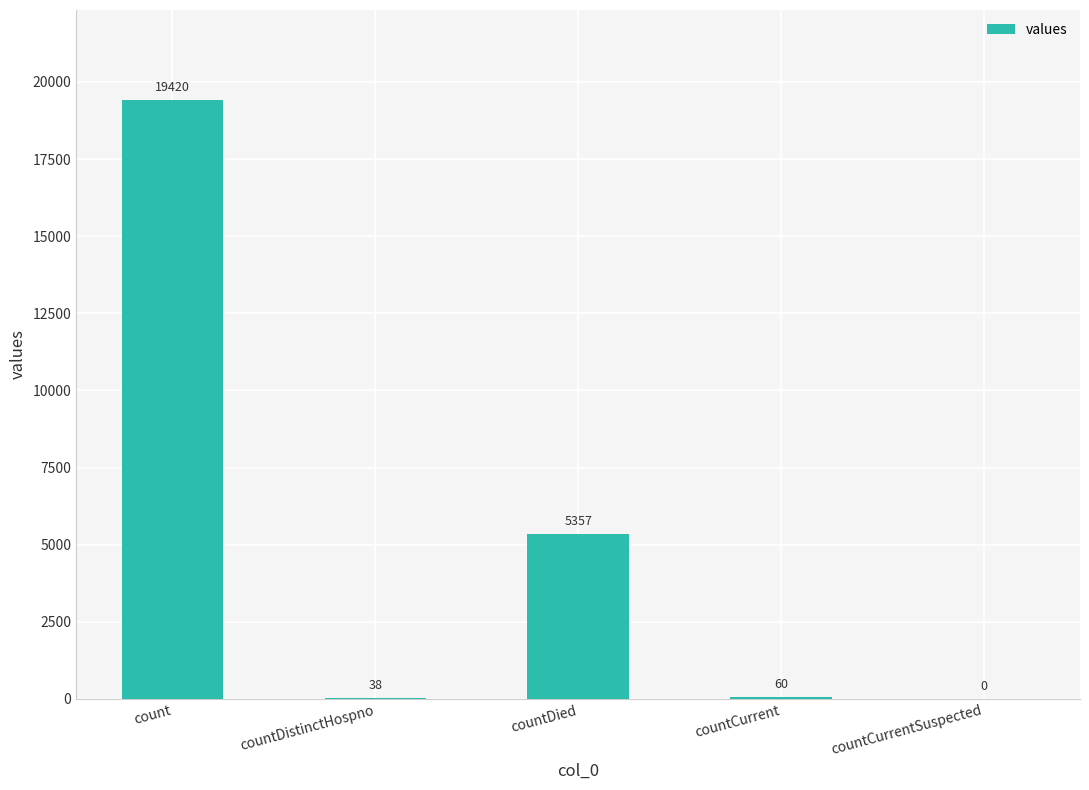

What is the change in value from count to countCurrentSuspected?

-19420